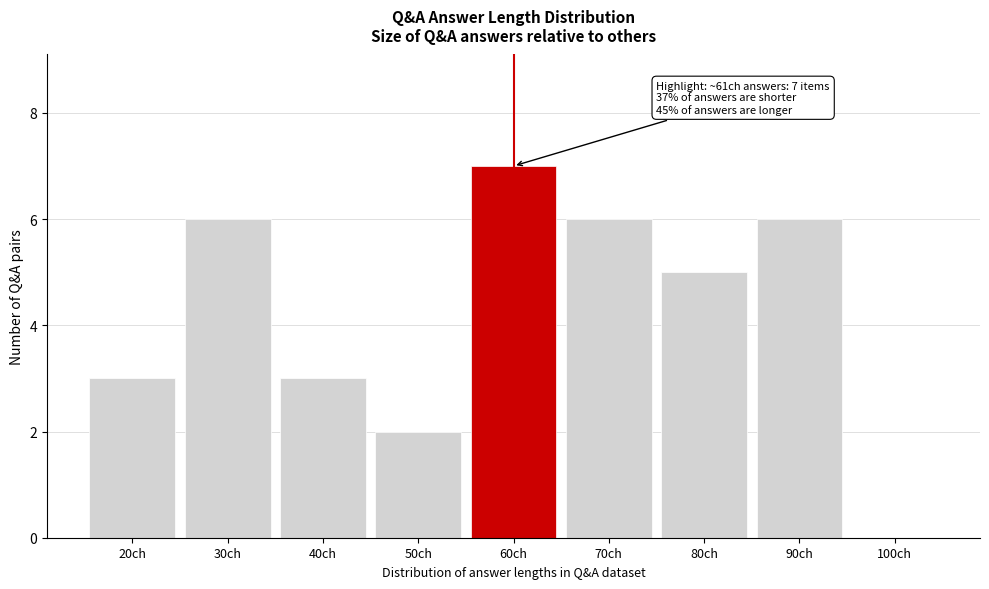

Reading right to left, transcribe all the data shown in this chart.

100ch=0	90ch=6	80ch=5	70ch=6	60ch=7	50ch=2	40ch=3	30ch=6	20ch=3